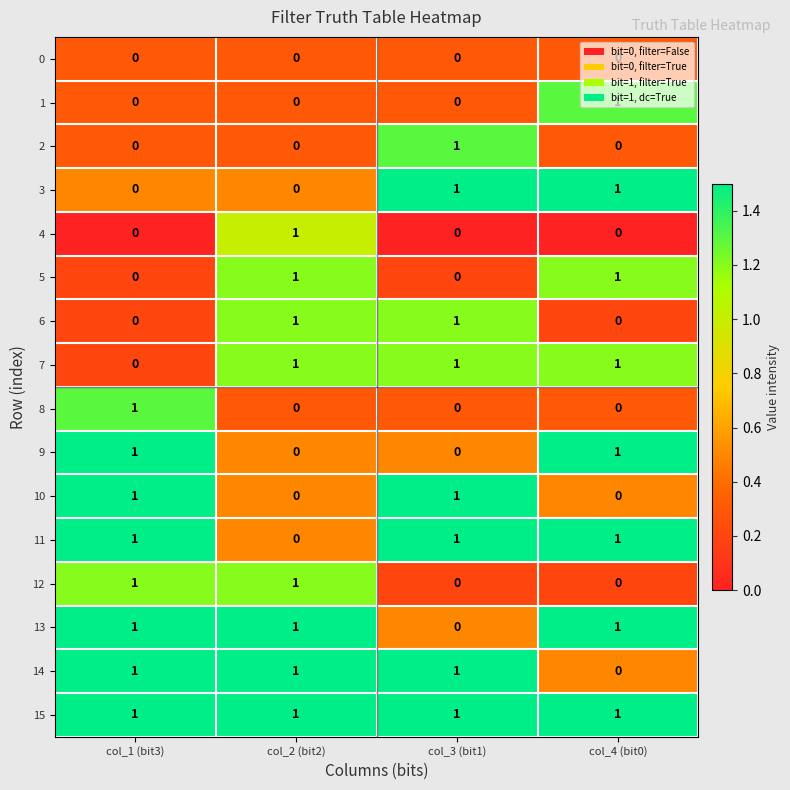

True or false: 14 has a value of 0 at col_4 (bit0).

True